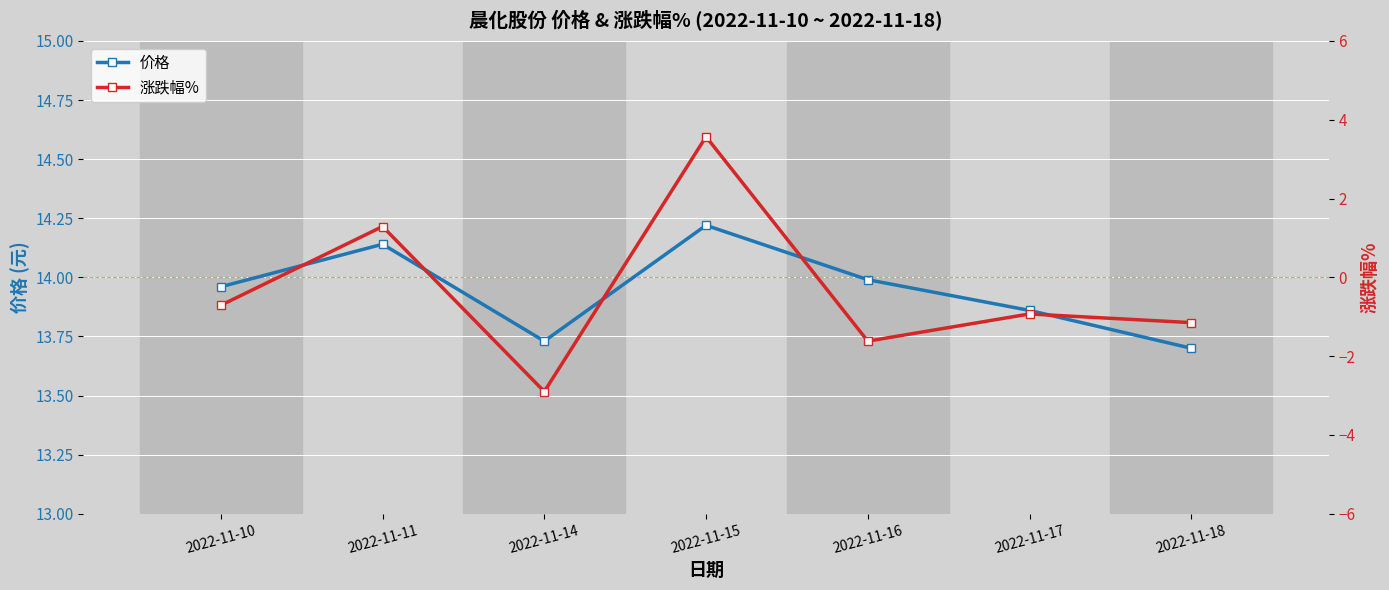

How many values in 涨跌幅% are above zero?

2